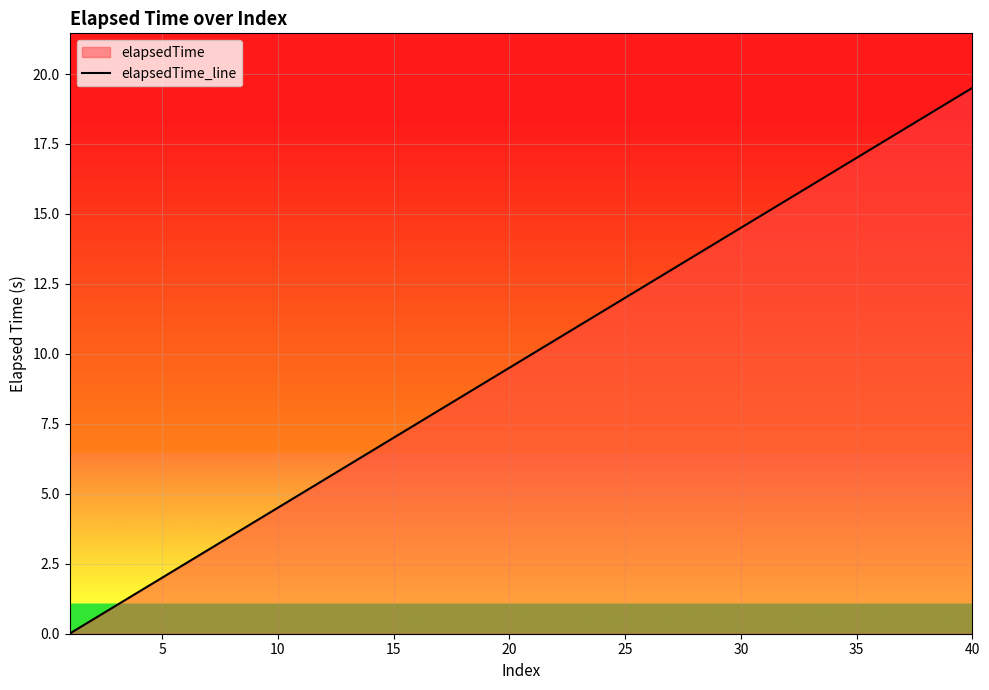

What is the change in value from 10 to 15?

+2.5